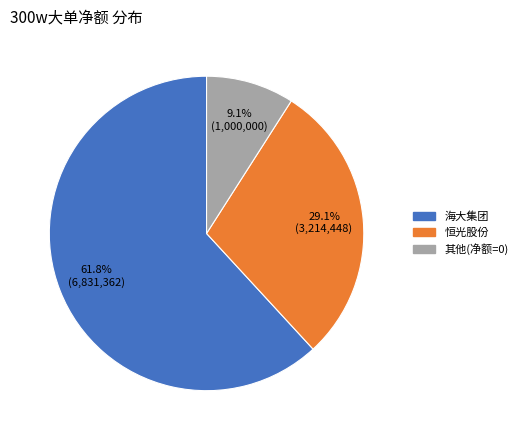

How many segments does this pie chart have?

3